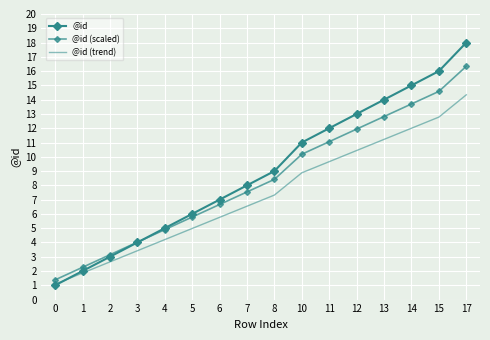

How many lines are shown in the chart?

3